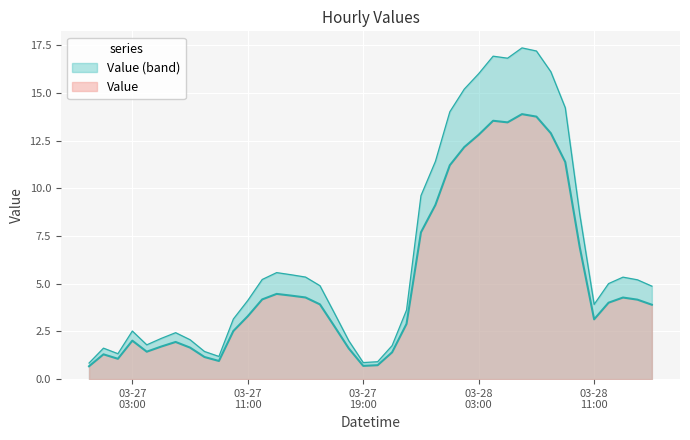

What is the label of the 22nd point from the right?

2024-03-27 18:00:00